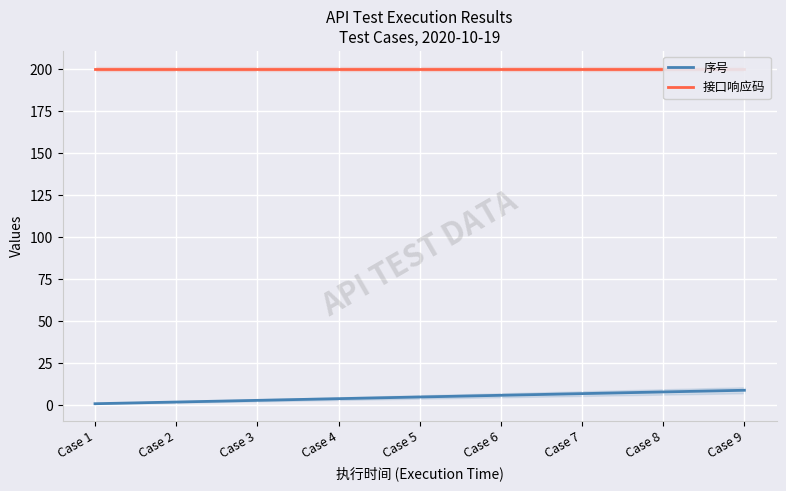

List the series in order of their peak value, highest first.

接口响应码, 序号